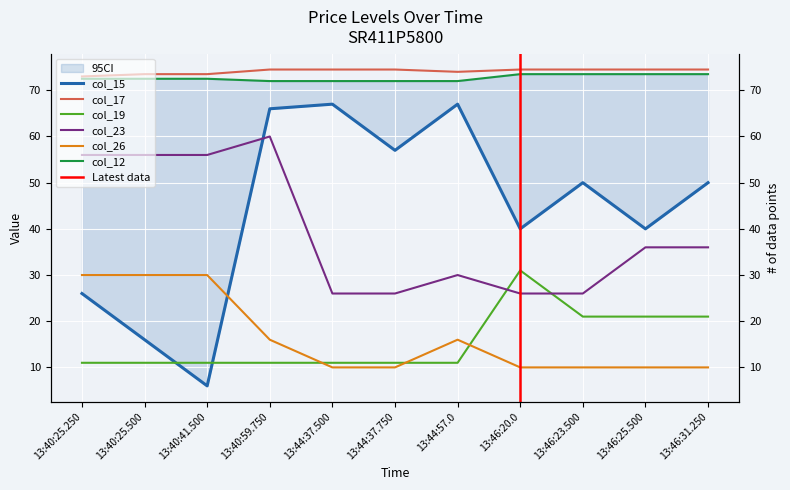

What is the average value of the col_19 series?

15.5